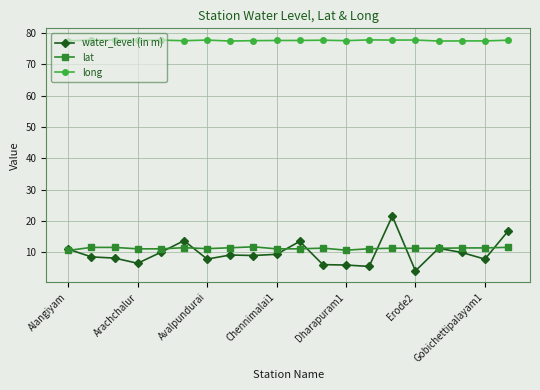

Which series has the largest range (max minus min)?

water_level (in m)